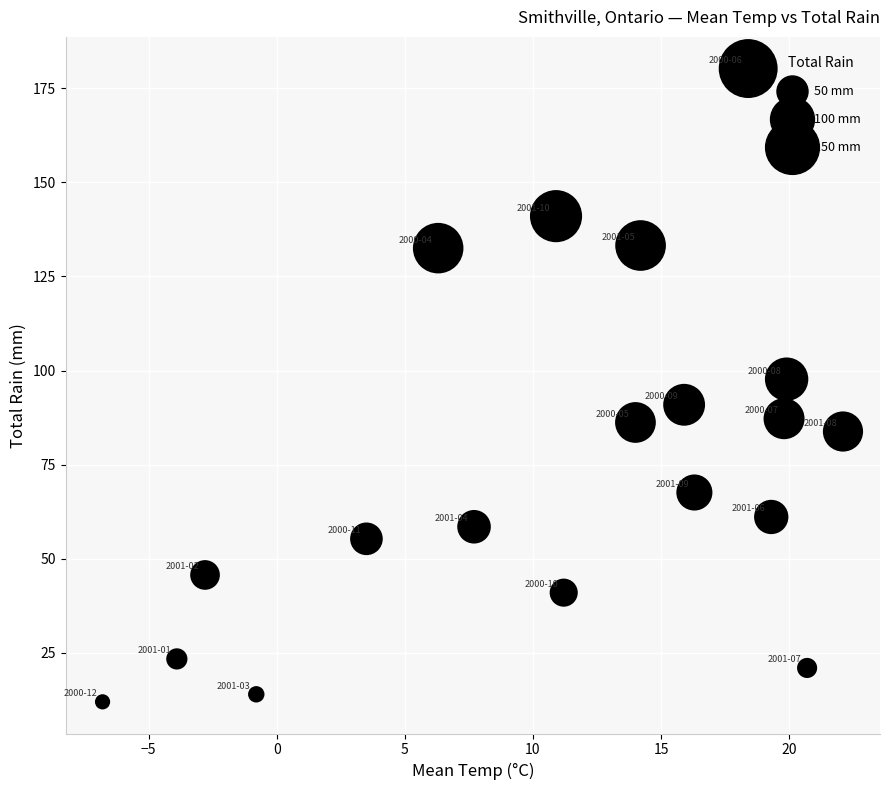

What is the range of X values (max minus min)?

28.9